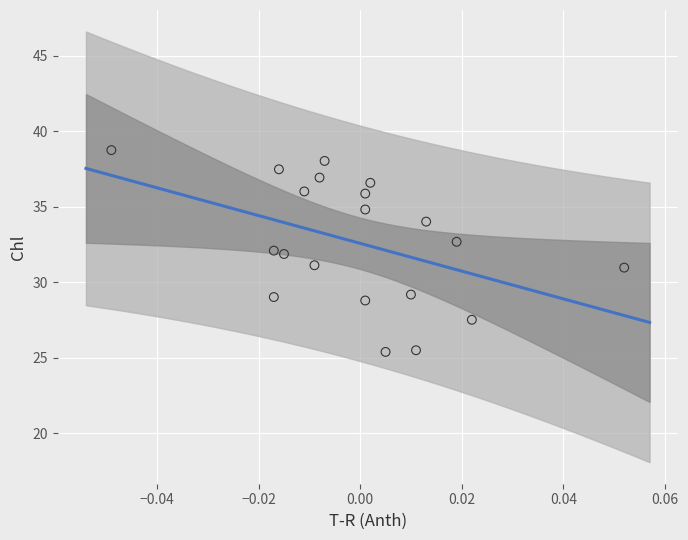

Which series contains the highest Y value?

Chl